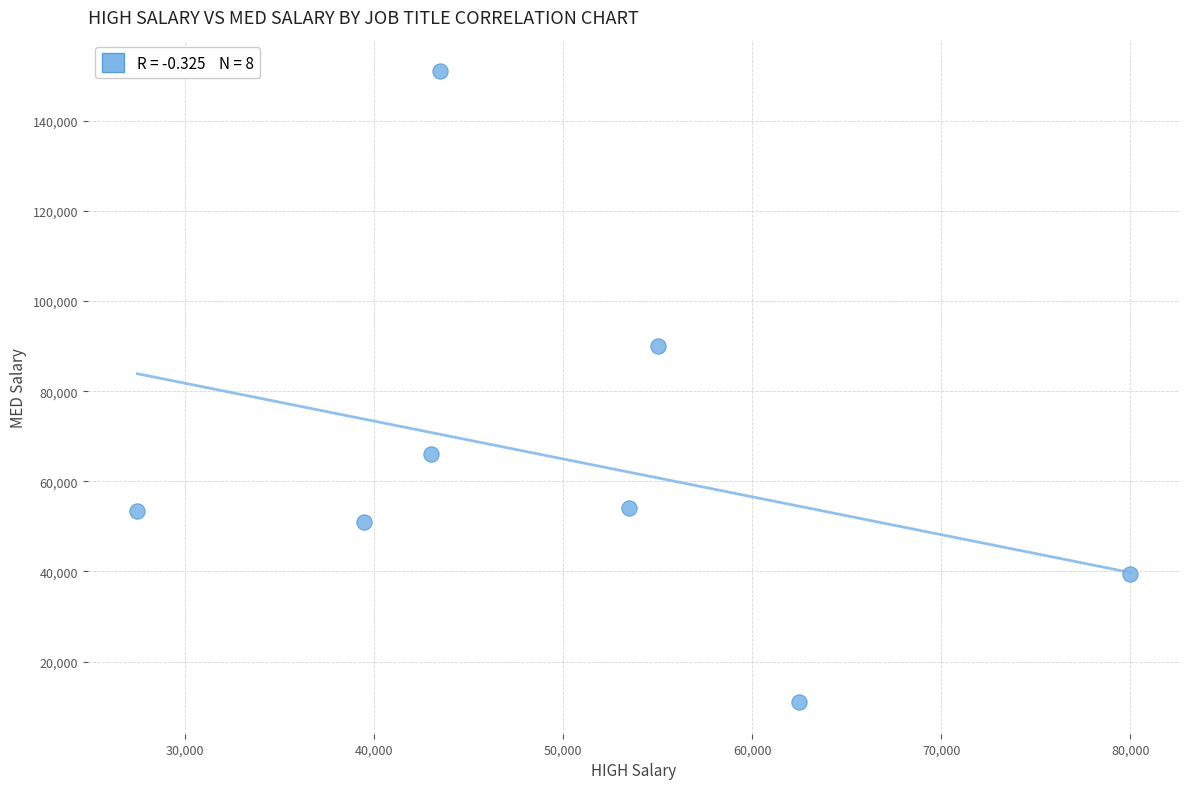

What Y value in the scatter plot is closest to 81000?

90000